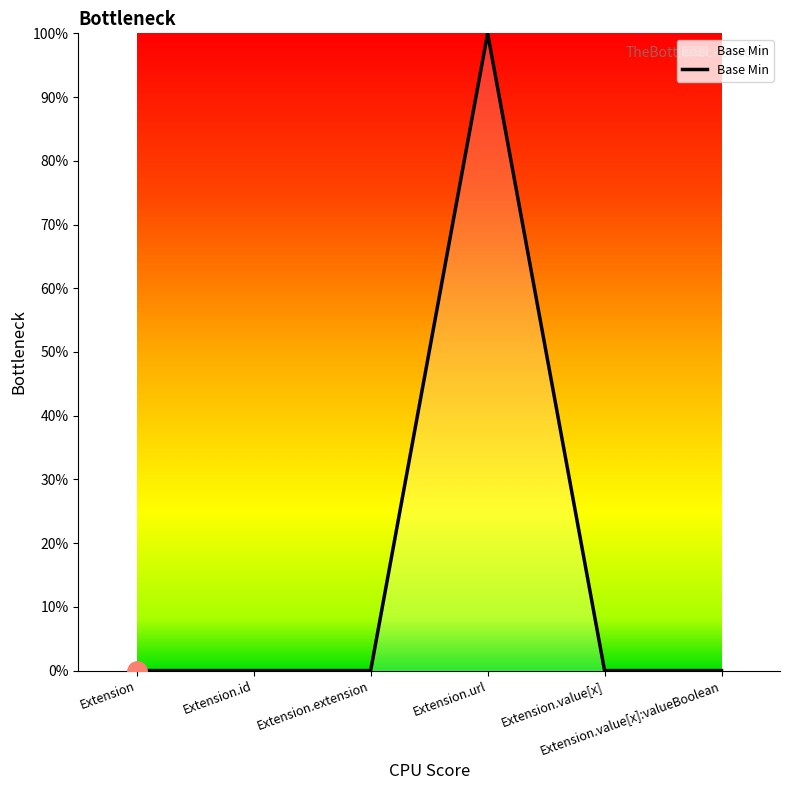

What is the label of the 6th point from the left?

Extension.value[x]:valueBoolean